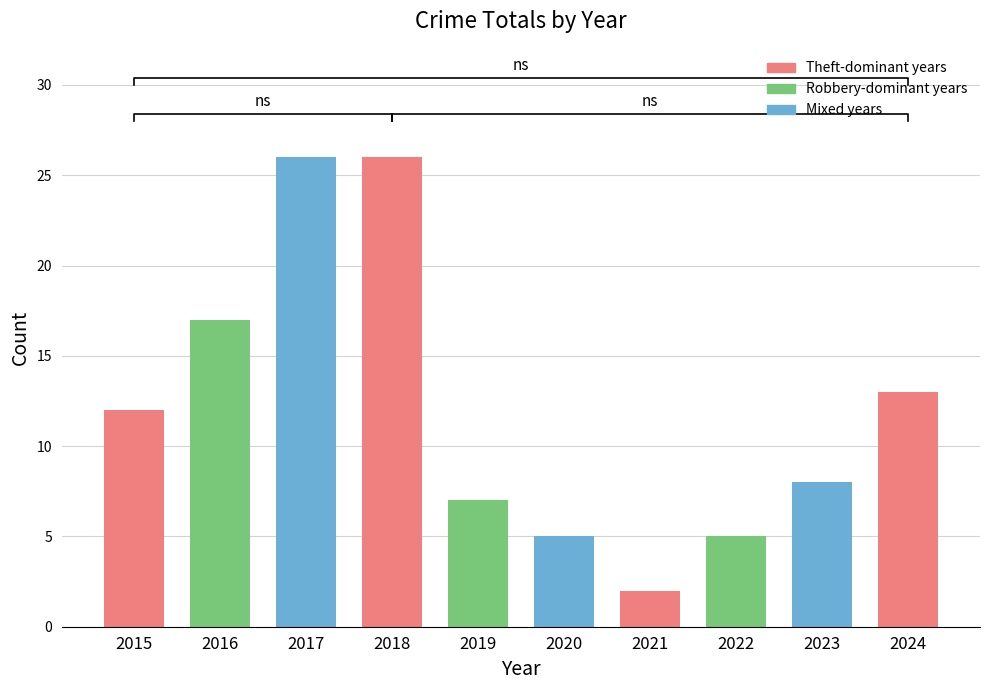

True or false: Total has a value of 36 at 2017.

False